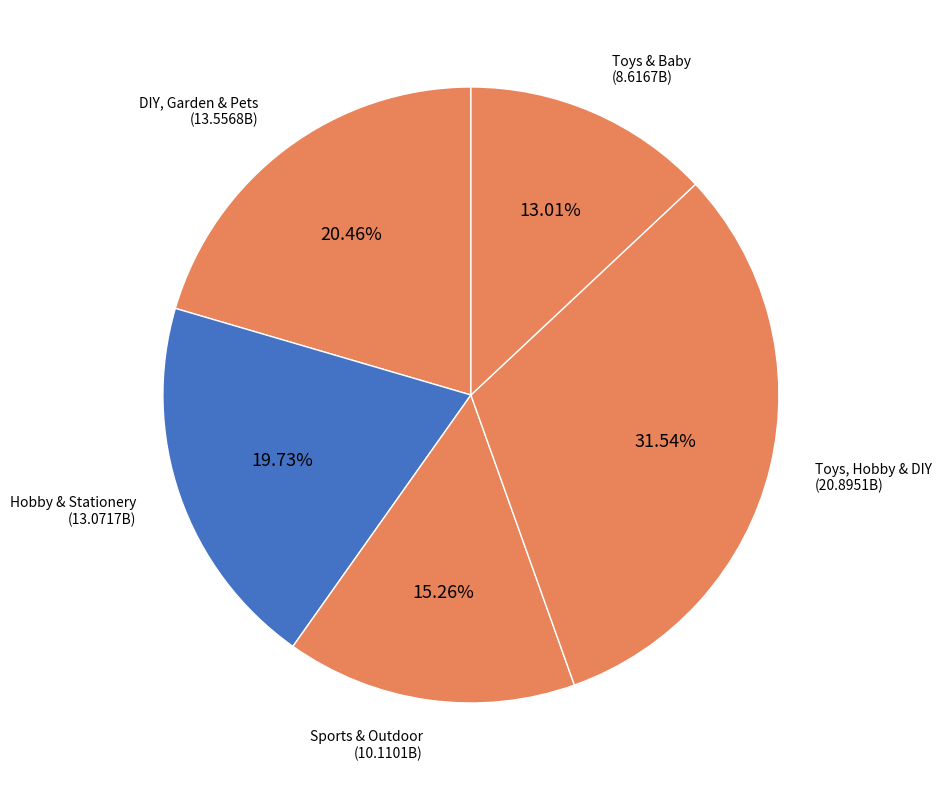

How many segments does this pie chart have?

5